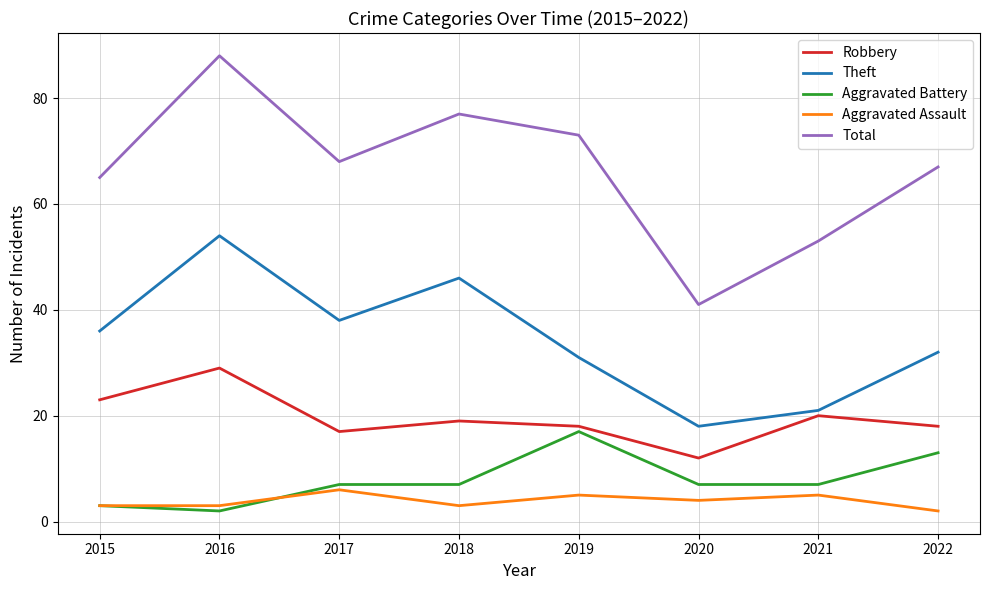

The value of Robbery at 2017 is 17. True or false?

True